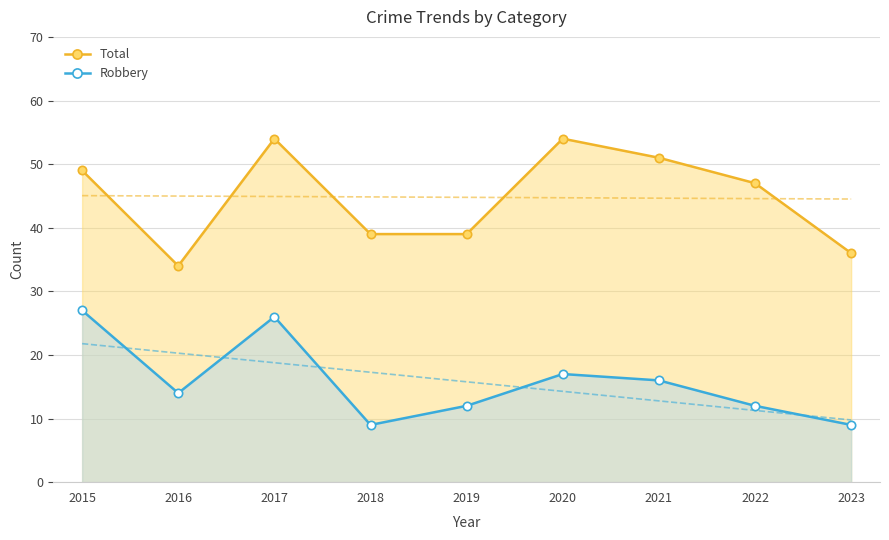

Where is Robbery nearest to the value 18?

2020